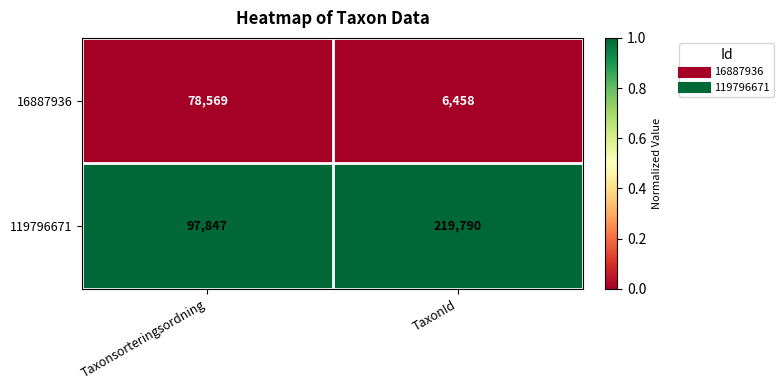

At which category is the sum across all series the highest?

TaxonId